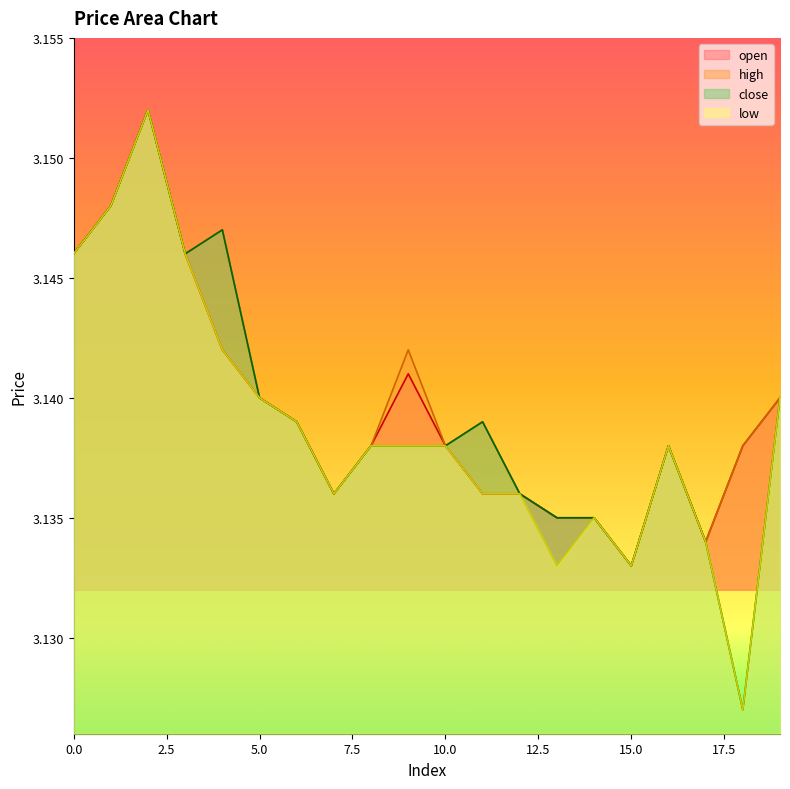

At which label does low reach its minimum?

18